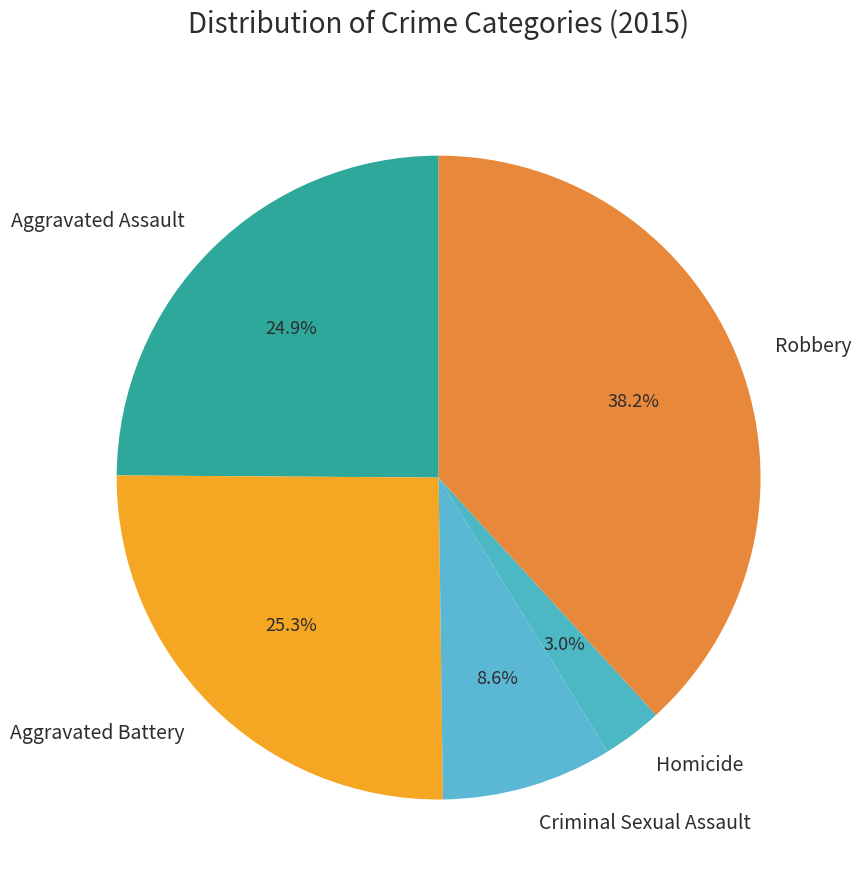

Which has a higher value, Homicide or Aggravated Assault?

Aggravated Assault